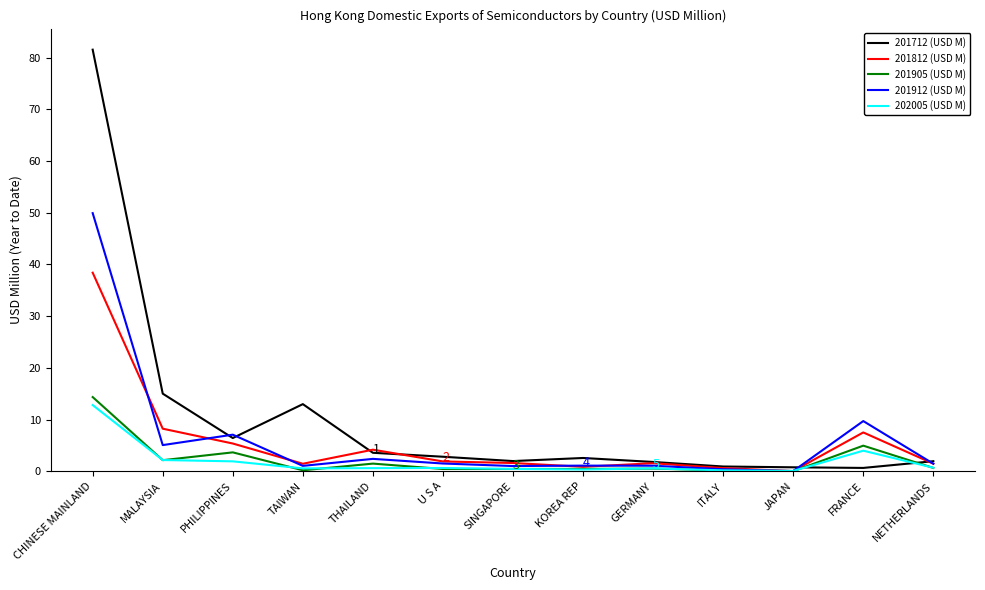

Between which two adjacent categories do 202005 (USD M) and 201712 (USD M) first intersect?

JAPAN and FRANCE